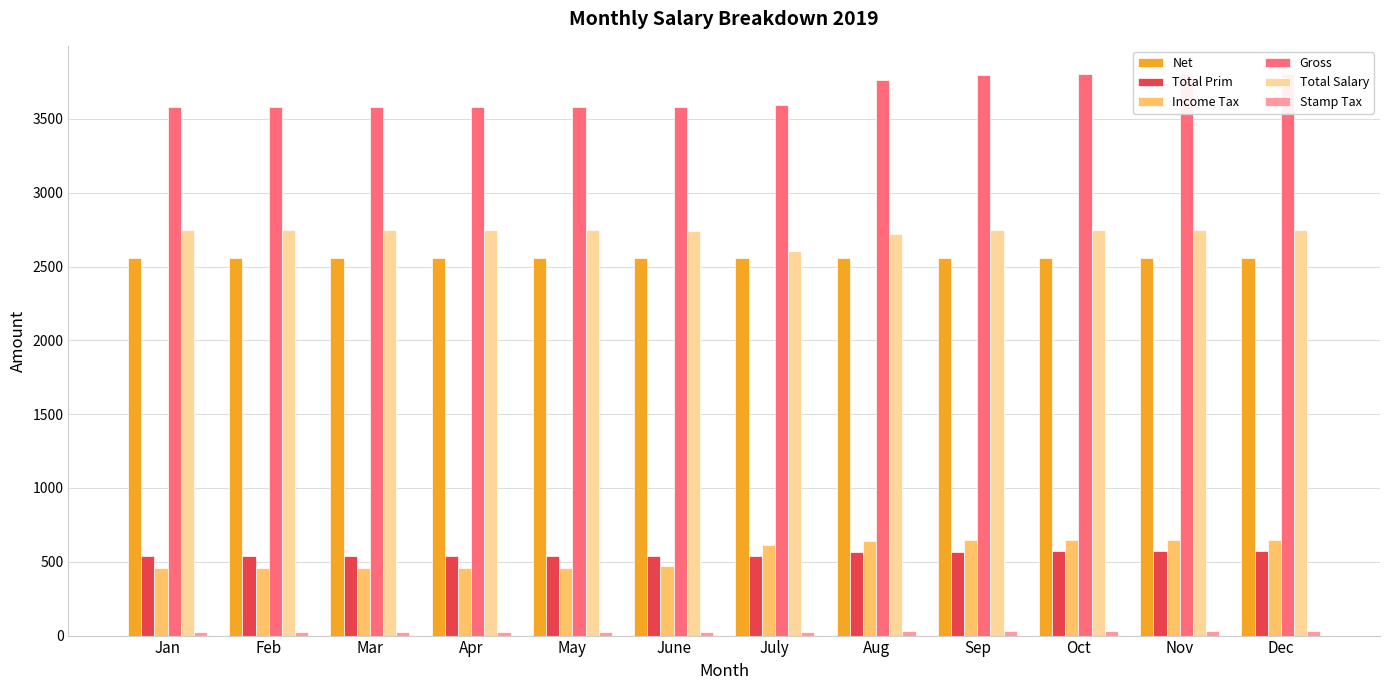

List the series in order of their peak value, highest first.

Gross, Total Salary, Net, Income Tax, Total Prim, Stamp Tax